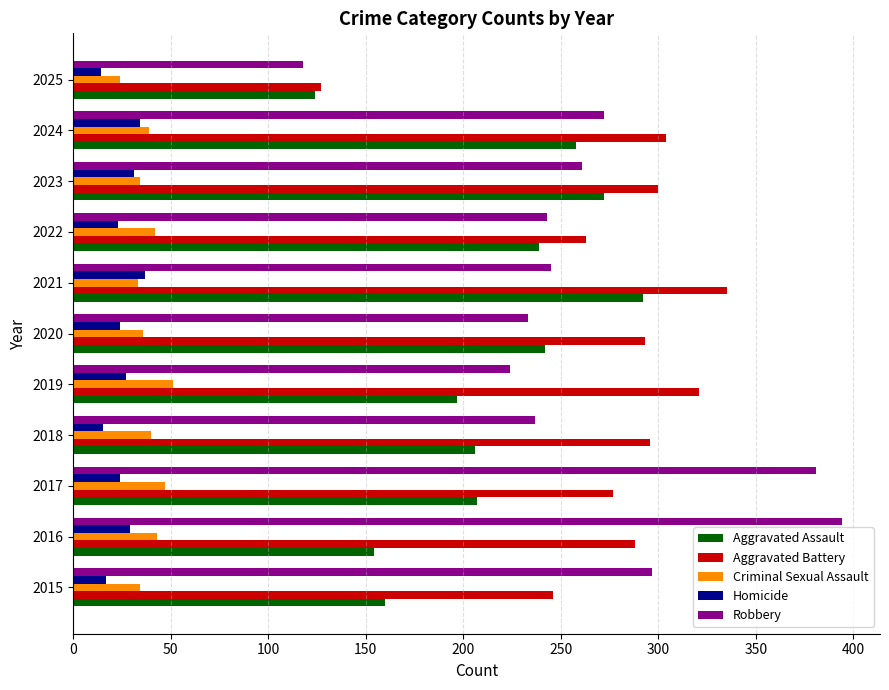

Which category has the highest value in the Aggravated Battery series?

2021